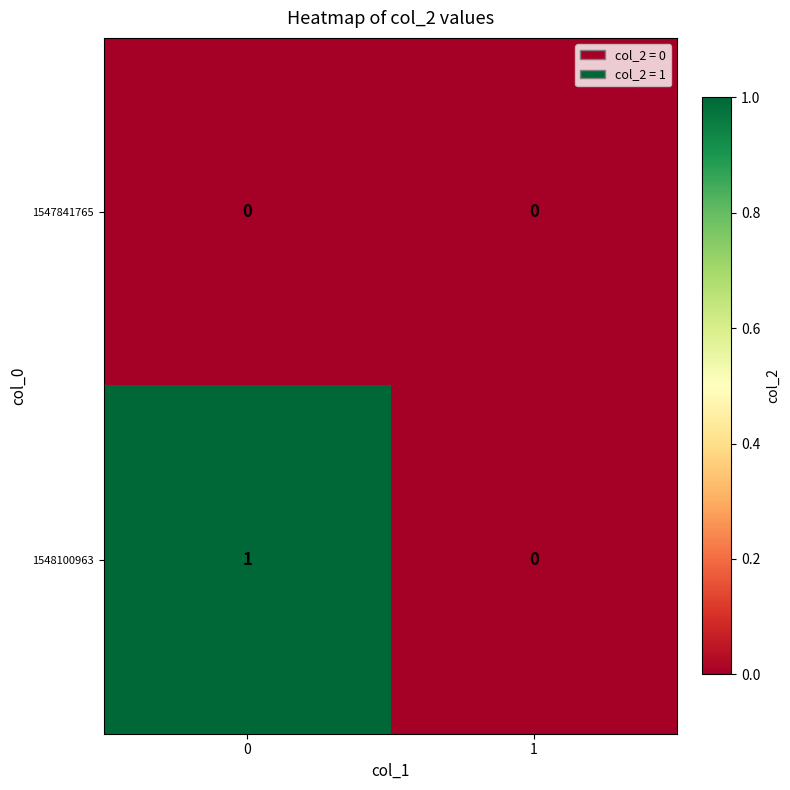

Which series has the largest range (max minus min)?

1548100963